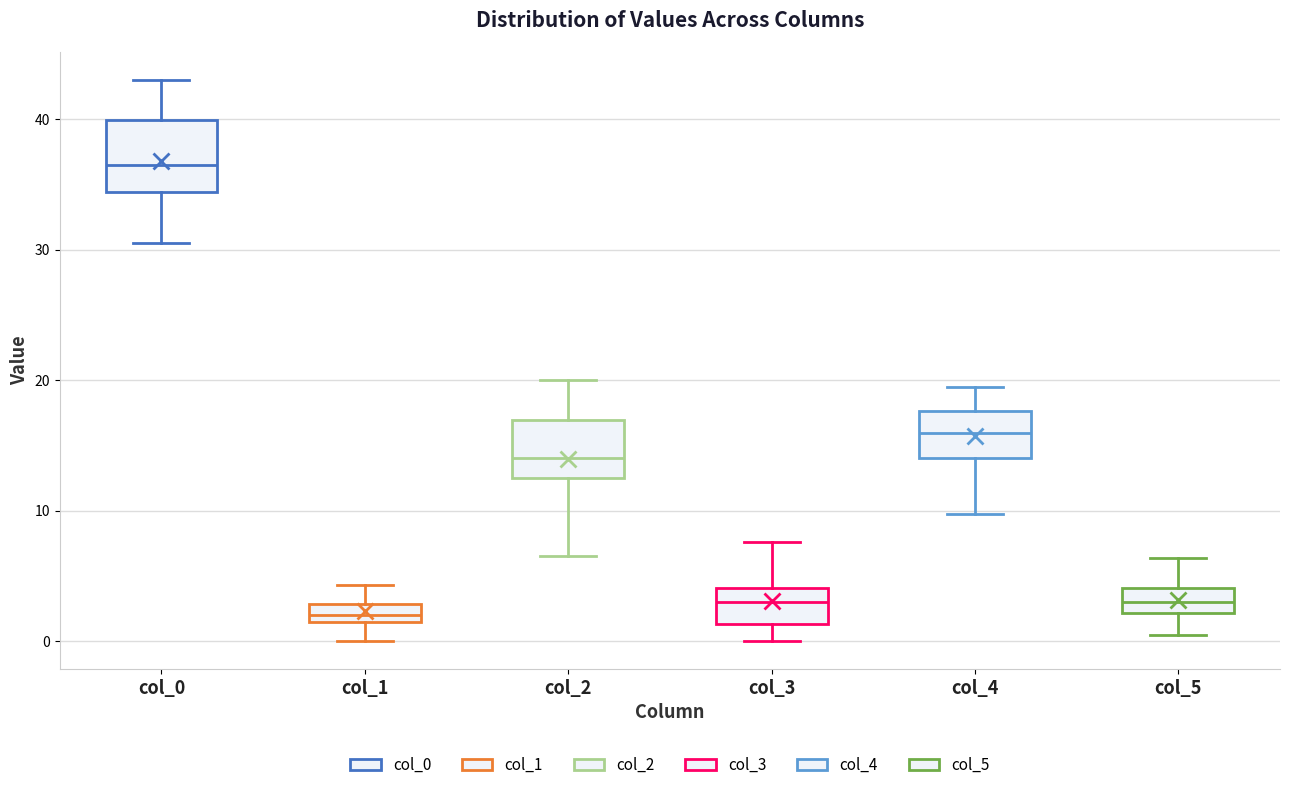

Where is the lower edge of the box for col_2 on the y-axis? The values are not printed on the chart, so give them approximately, as read against the axis.

12